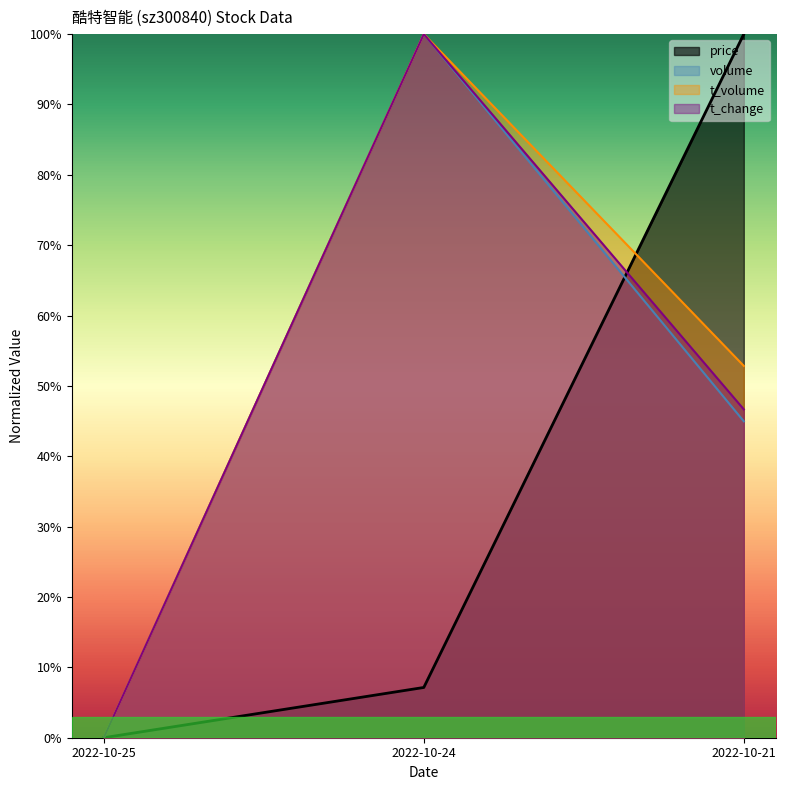

How many lines are shown in the chart?

4